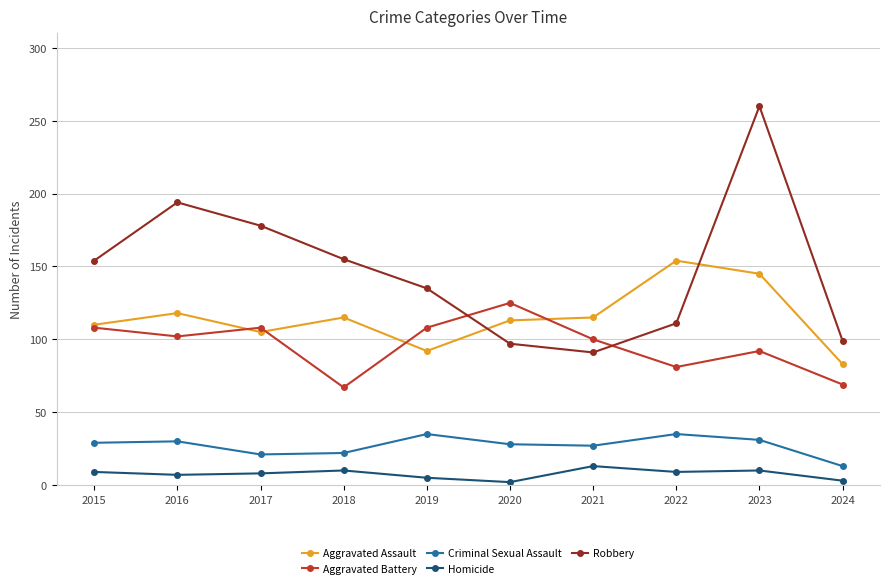

The Homicide series shows 5 at 2019. True or false?

True